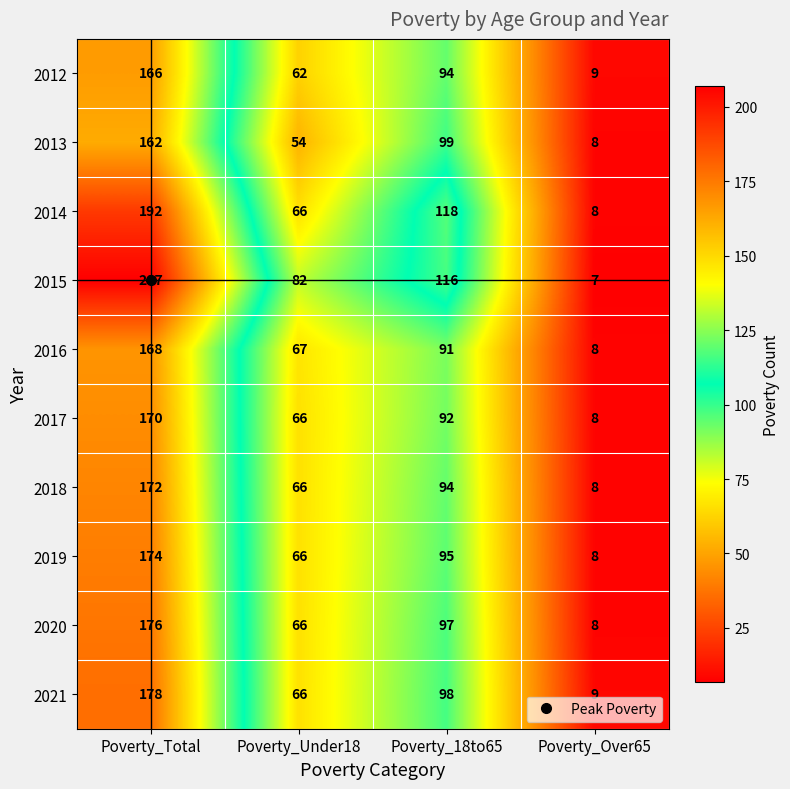

What is the average value of the 2017 series?

84